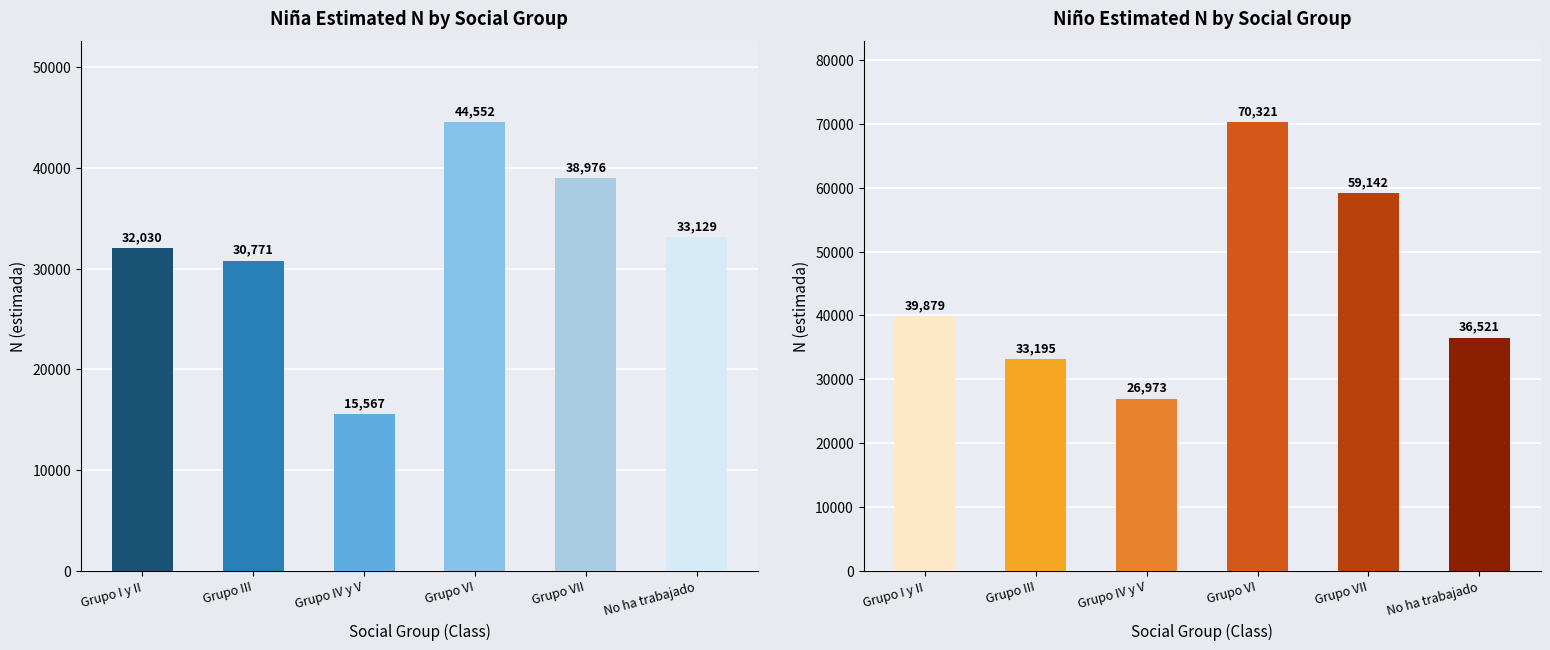

Is it true that Niña N (estimada) equals 21248 at Grupo IV y V?

False